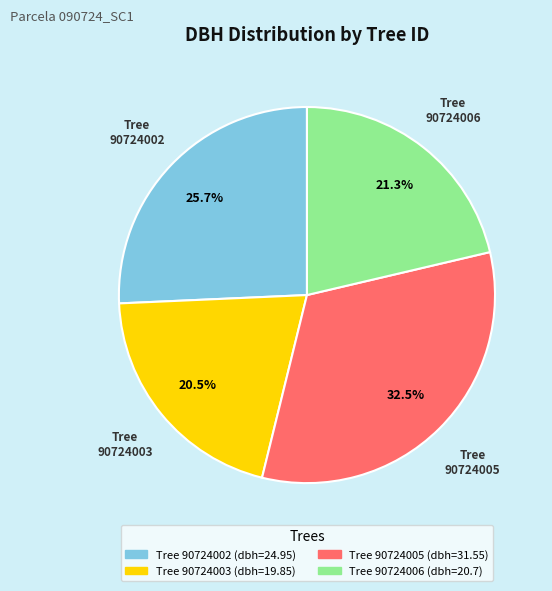

Is there any slice that represents more than half of the pie?

No